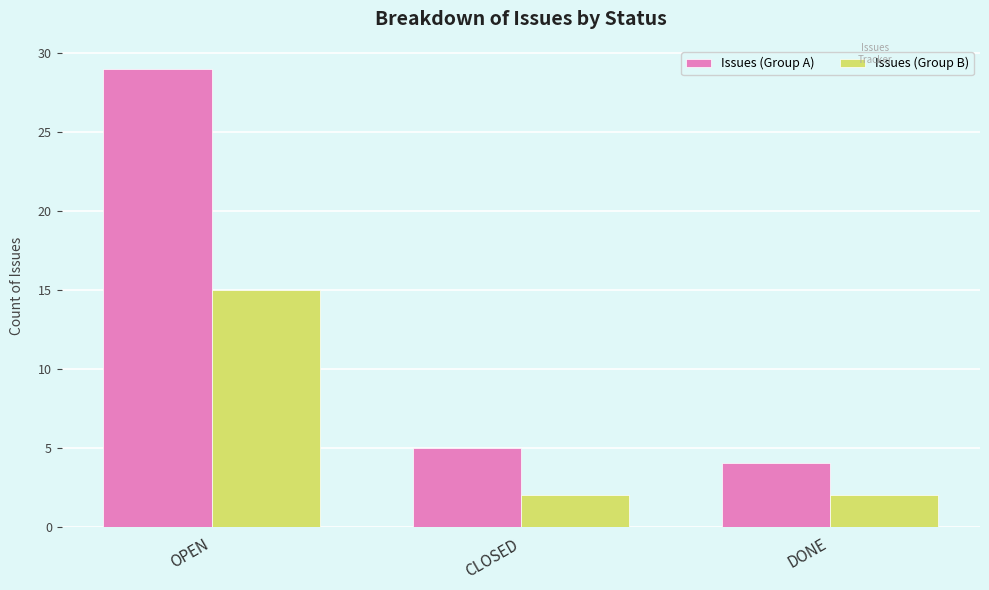

At which category does the chart reach its peak across all series?

OPEN